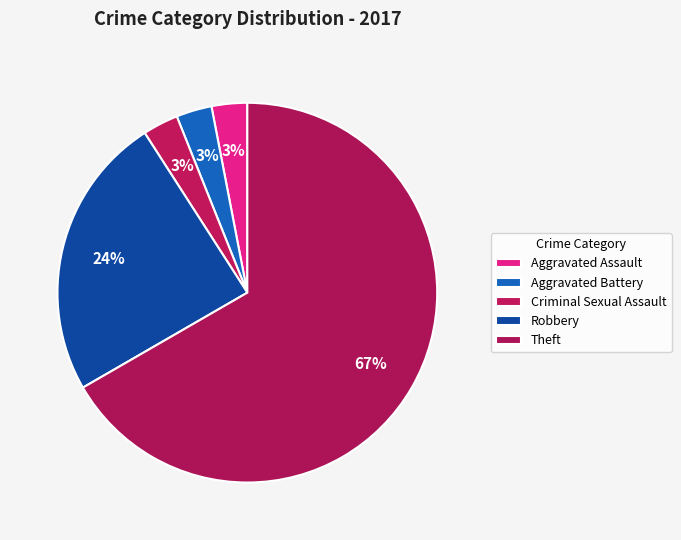

Is Criminal Sexual Assault the majority of the pie?

No